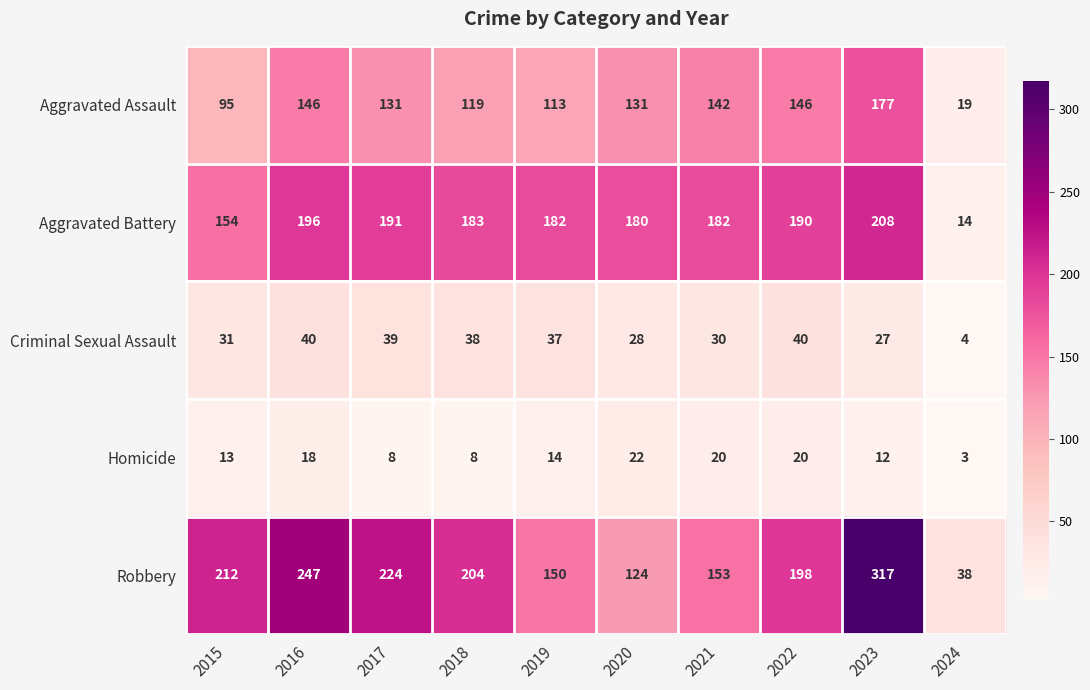

What is the difference between the maximum and second lowest values in the Homicide series?

14